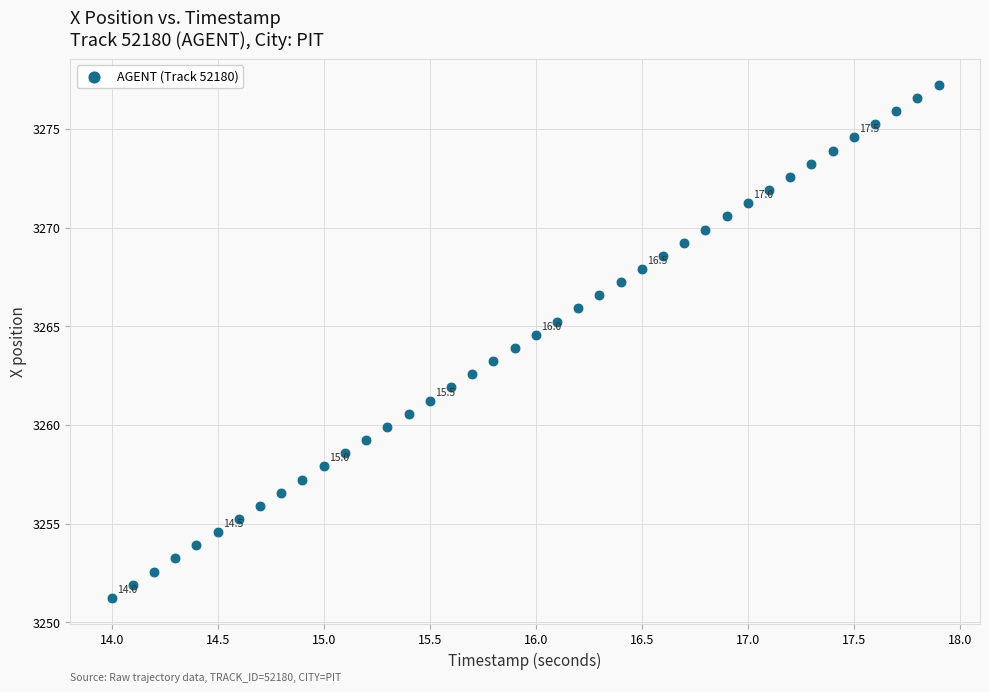

What is the range of Y values (max minus min)?

26.0